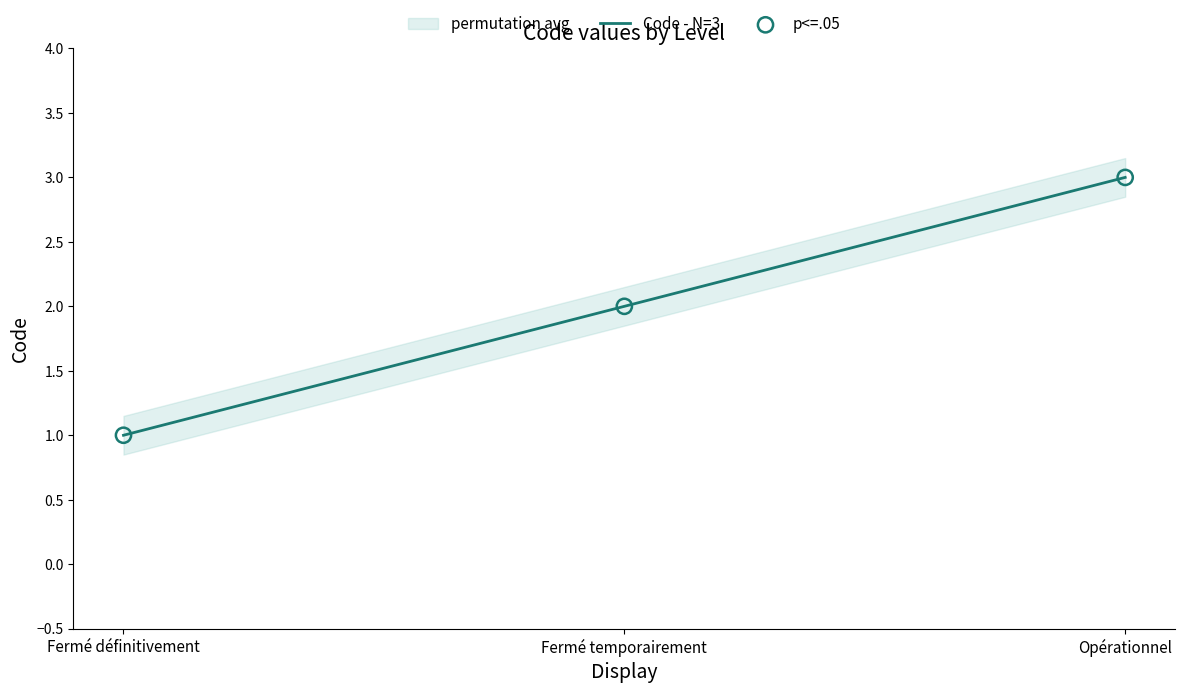

Which series has the largest total across all categories?

Code - N=3